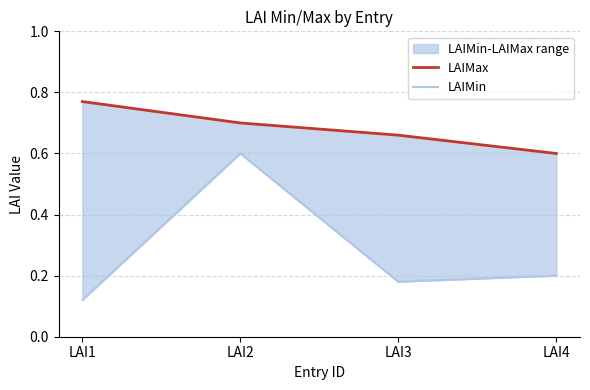

Where is LAIMin nearest to the value 0?

LAI1